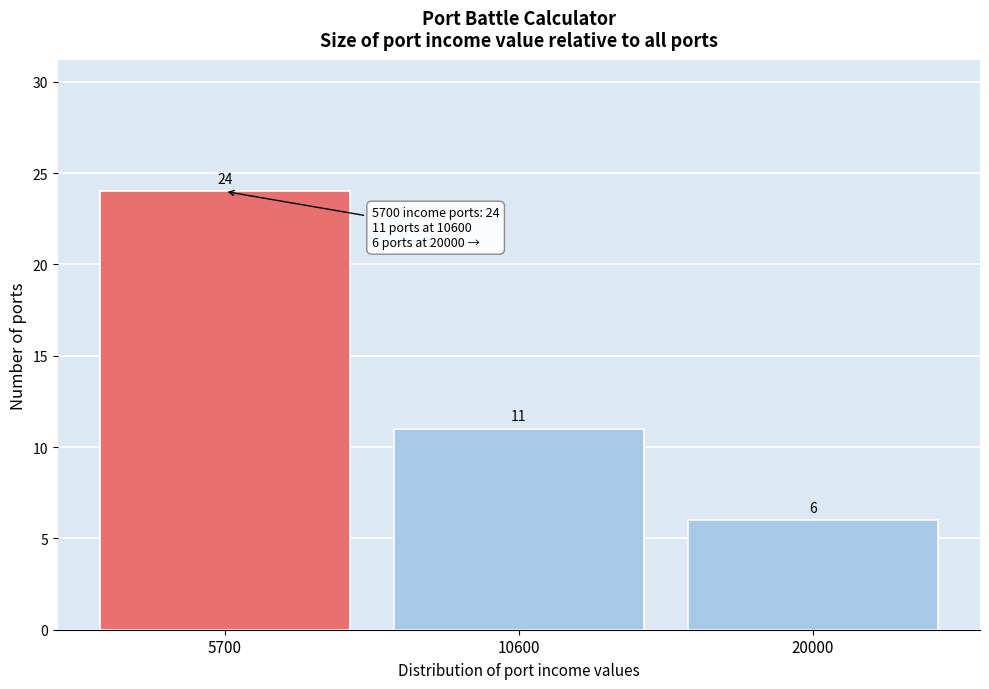

Reading right to left, extract all data points from this chart.

6	11	24